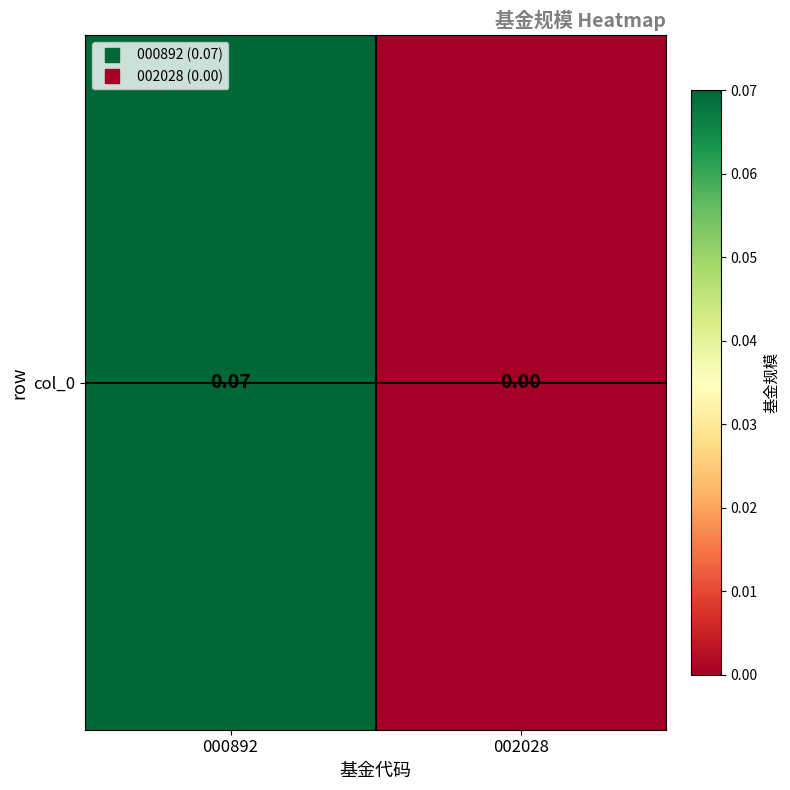

Reading right to left, list all the values displayed in this chart.

0.0	0.1